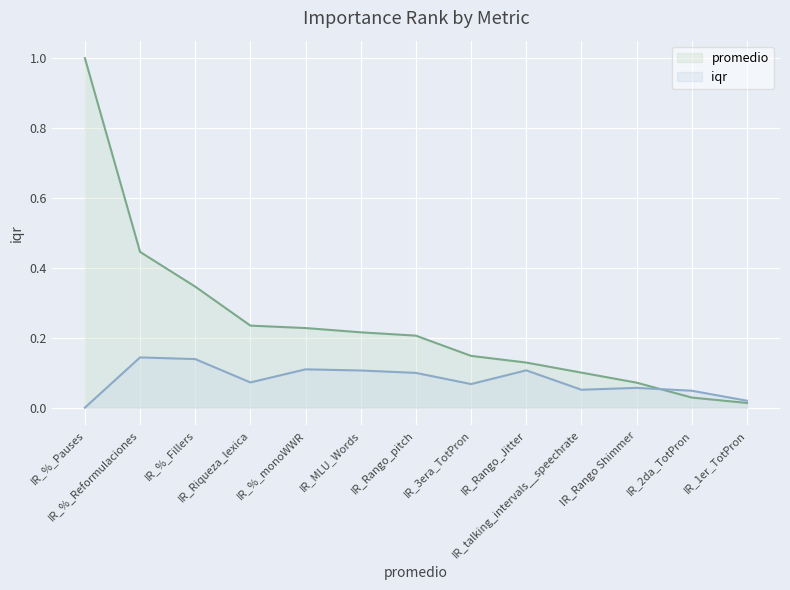

Count the number of data series in this chart.

2